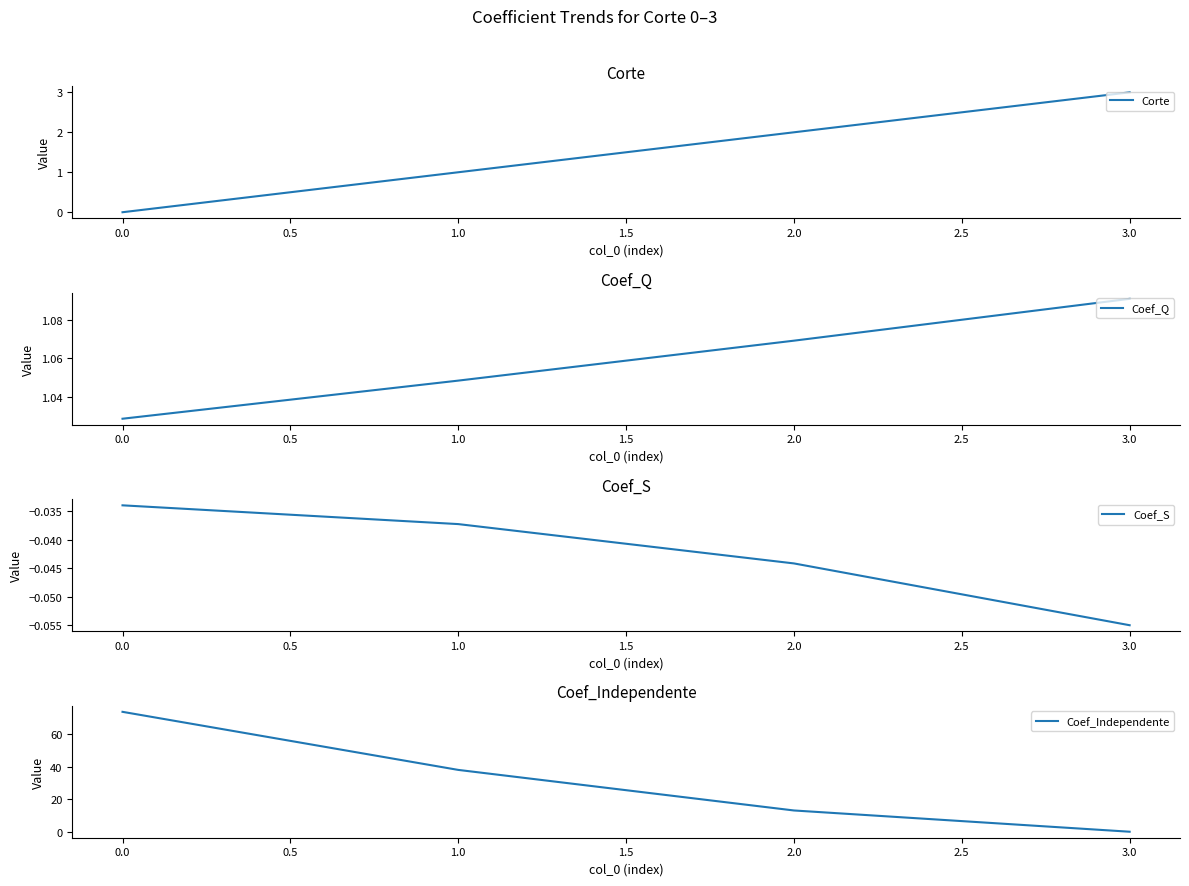

At which label does Coef_Independente first exceed 37?

0.0